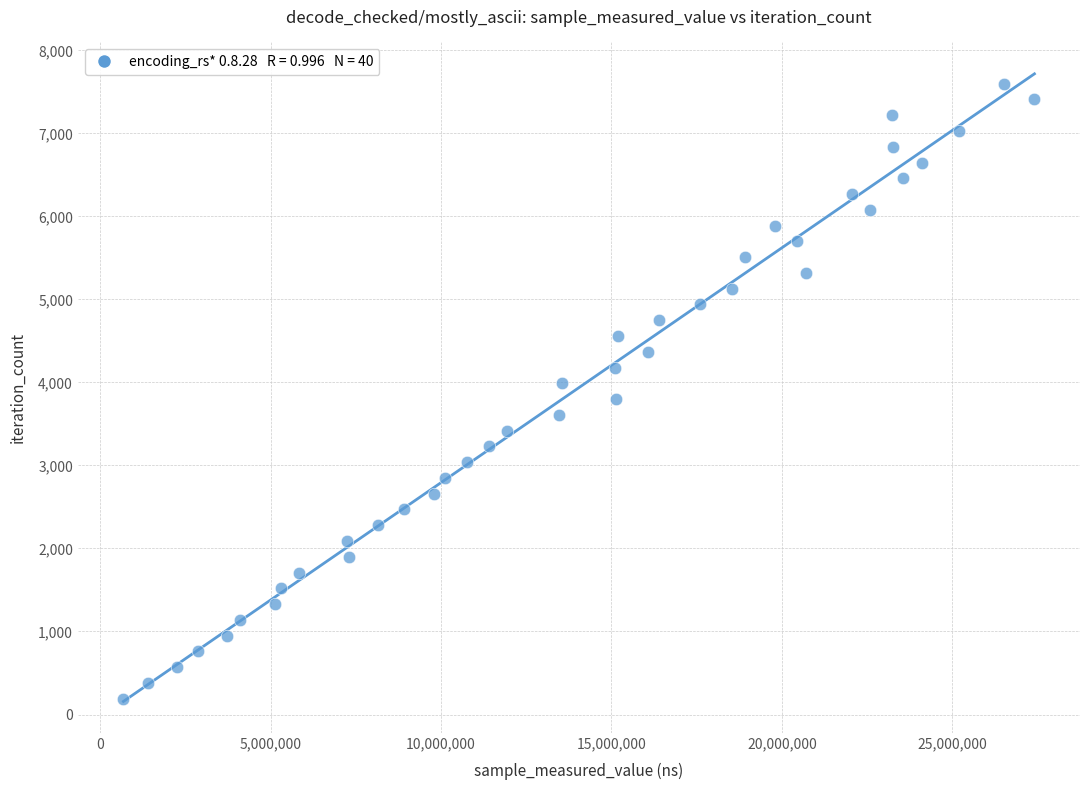

What is the range of Y values (max minus min)?

7410